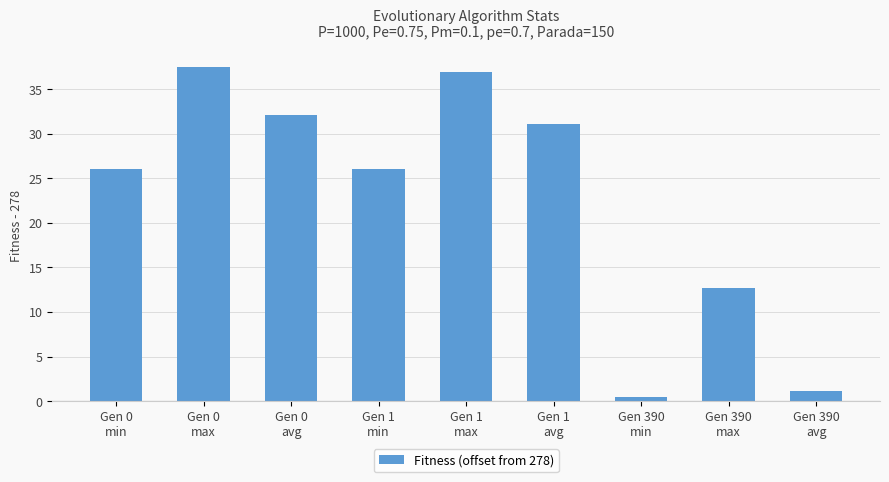

What is the approximate value at Gen 0
max?

37.4